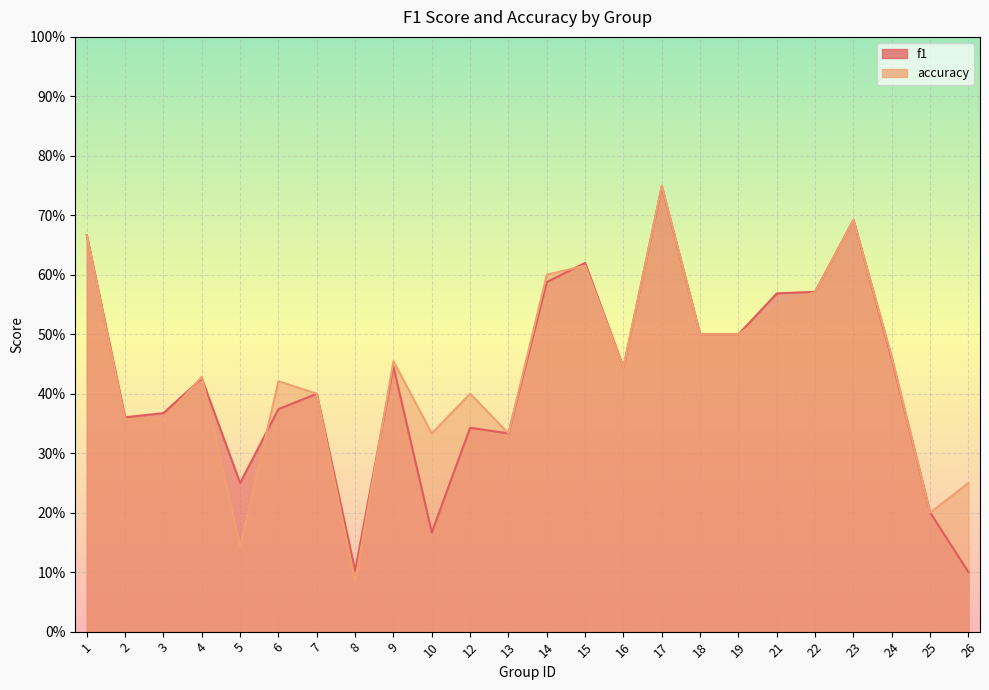

Is it true that f1 equals 0.6 at 22?

True